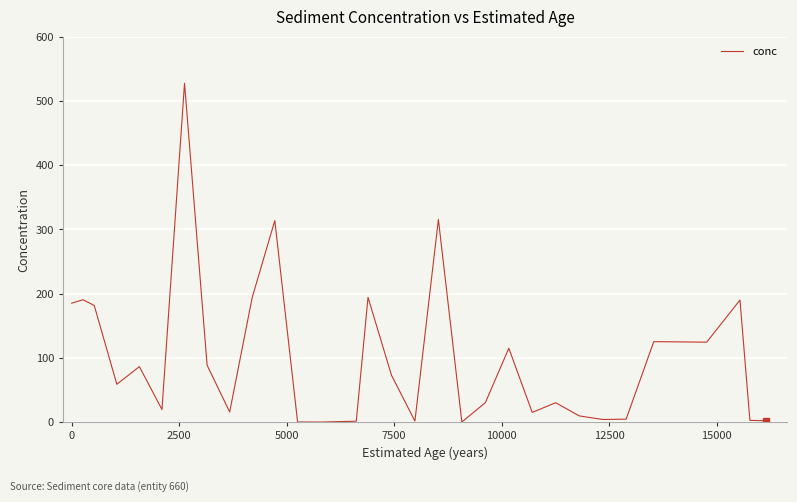

What is the difference between the maximum and minimum values?

527.6